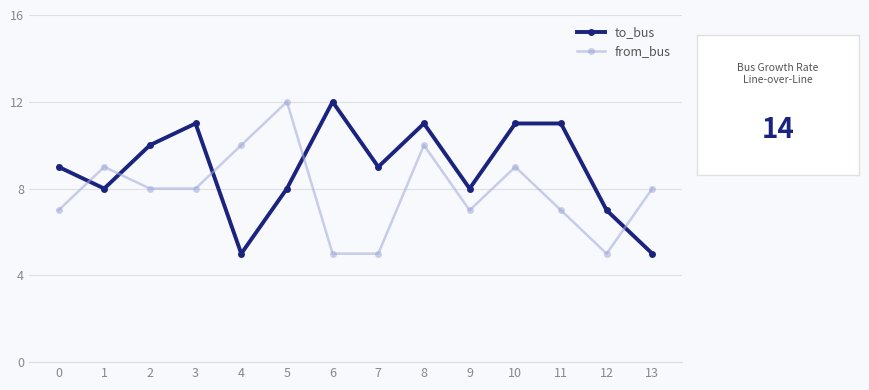

Between which two adjacent categories do to_bus and from_bus first intersect?

0 and 1